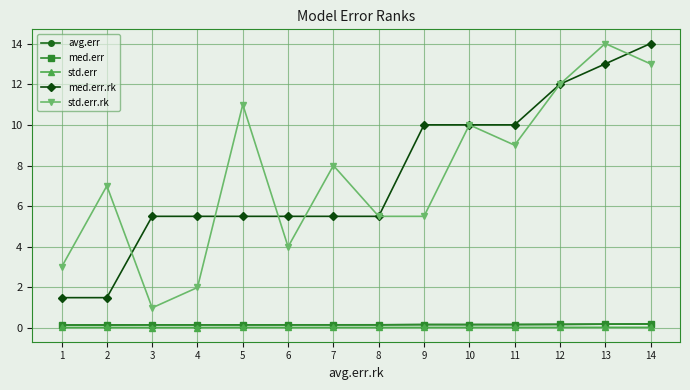

Which series has the widest spread of values?

std.err.rk